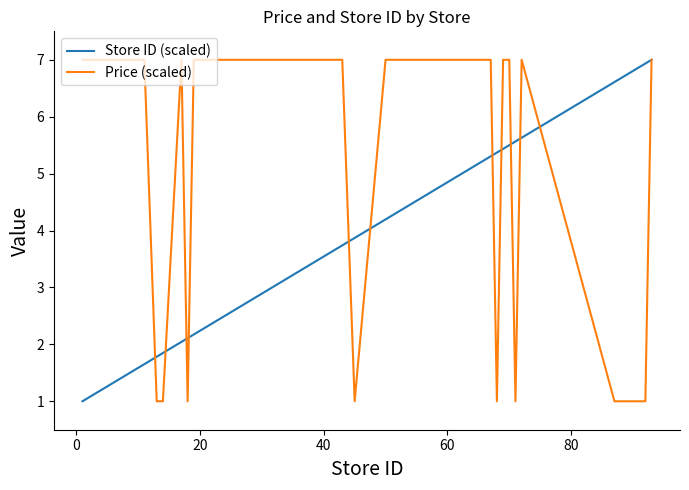

Rank the series by their average value, from lowest to highest.

Store ID (scaled), Price (scaled)